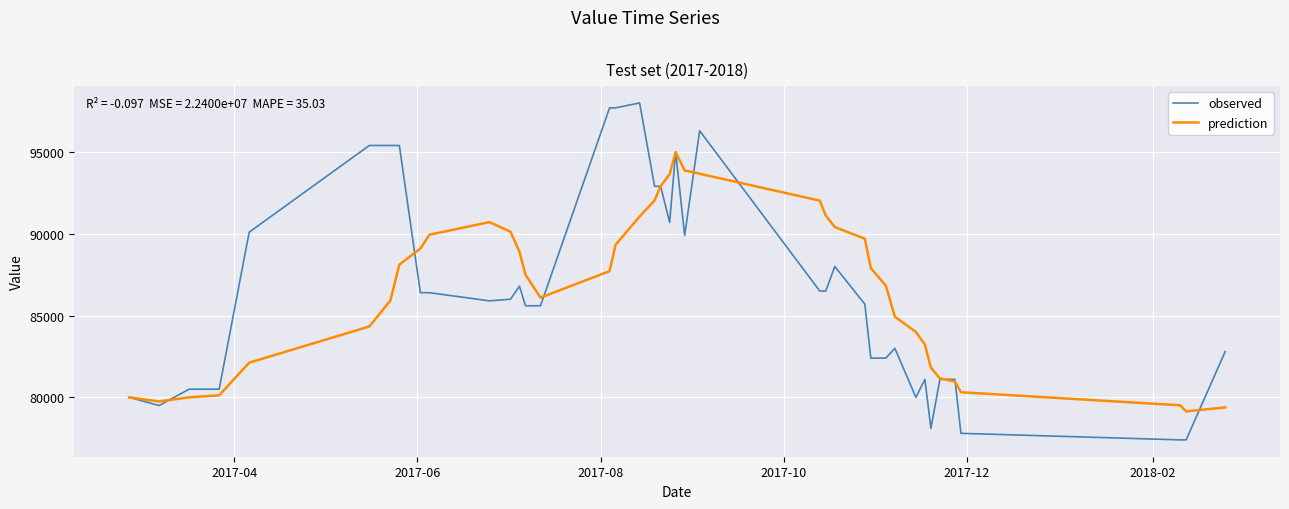

Which series has the widest spread of values?

observed